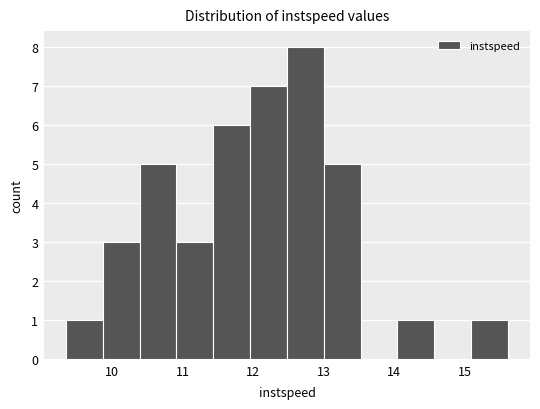

Reading left to right, list every bar in this chart as the range it spans on the x-axis followed by its height. Neither the bar edges nor the heights are printed on the chart, so give them approximately, as read against the axes.

9.3 to 9.9: 1
9.9 to 10.4: 3
10.4 to 10.9: 5
10.9 to 11.4: 3
11.4 to 12.0: 6
12.0 to 12.5: 7
12.5 to 13.0: 8
13.0 to 13.5: 5
13.5 to 14.0: 0
14.0 to 14.6: 1
14.6 to 15.1: 0
15.1 to 15.6: 1